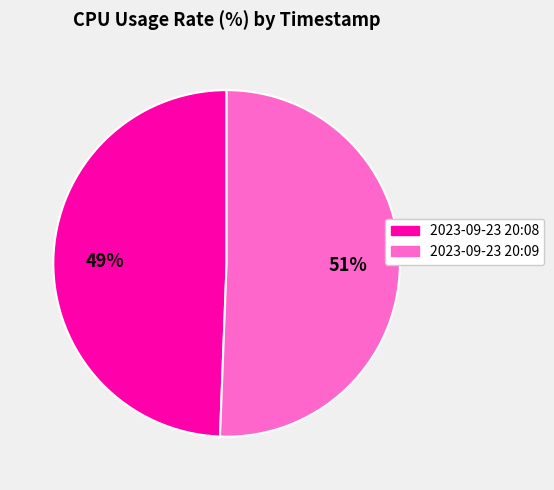

Which category accounts for the majority?

2023-09-23 20:09